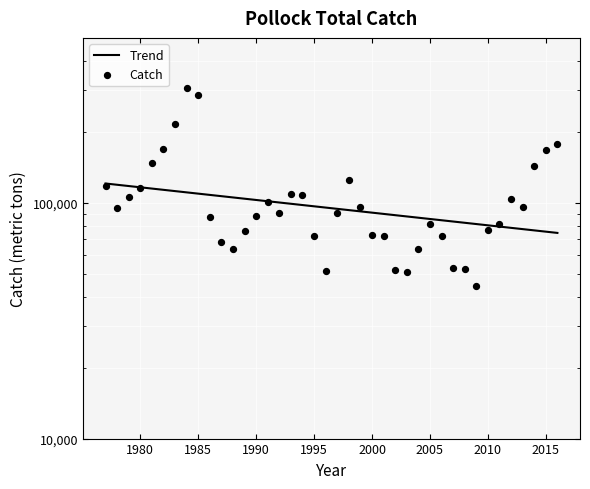

What is the change in value from 1991 to 2008?

-47904.8